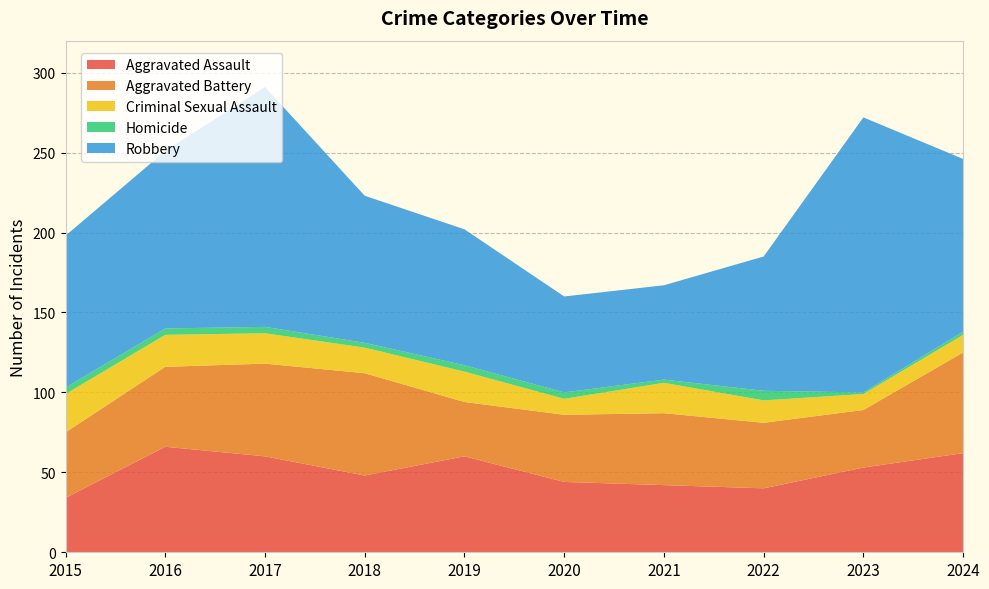

Reading right to left, list all the values displayed in this chart.

Aggravated Assault: 2024=62	2023=53	2022=40	2021=42	2020=44	2019=60	2018=48	2017=60	2016=66	2015=34
Aggravated Battery: 2024=63	2023=36	2022=41	2021=45	2020=42	2019=34	2018=64	2017=58	2016=50	2015=41
Criminal Sexual Assault: 2024=11	2023=10	2022=14	2021=19	2020=10	2019=19	2018=16	2017=19	2016=20	2015=24
Homicide: 2024=2	2023=1	2022=6	2021=2	2020=4	2019=4	2018=3	2017=4	2016=4	2015=4
Robbery: 2024=108	2023=172	2022=84	2021=59	2020=60	2019=85	2018=92	2017=150	2016=111	2015=95